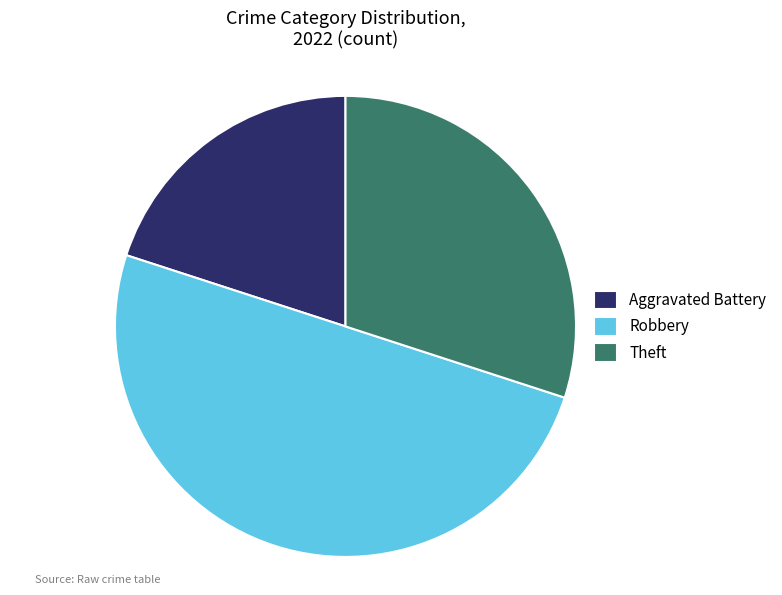

Which category has the biggest portion of the pie?

Robbery